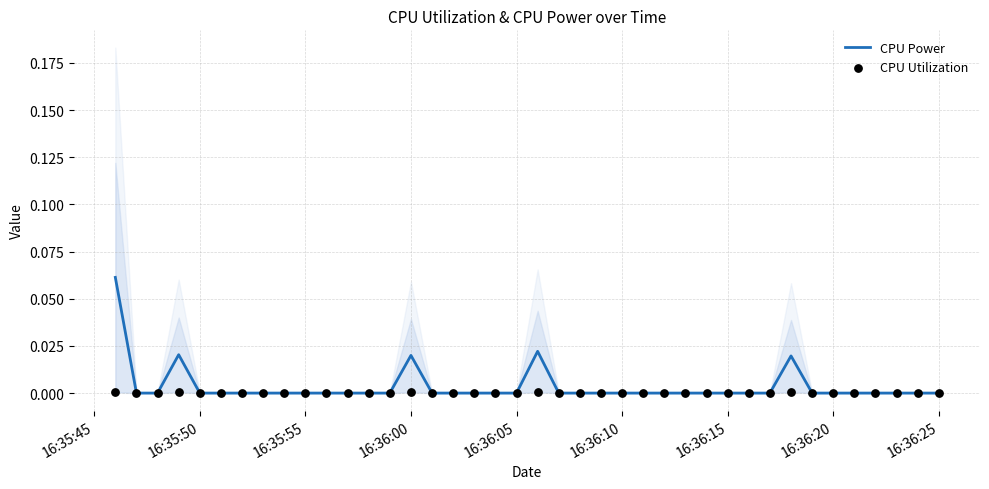

Which series has the largest Y range (max minus min)?

CPU Power